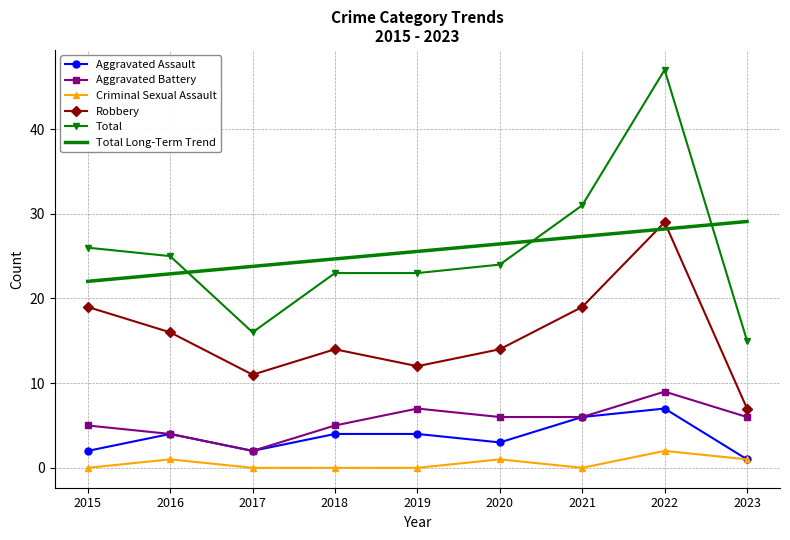

Which series has the widest spread of values?

Total